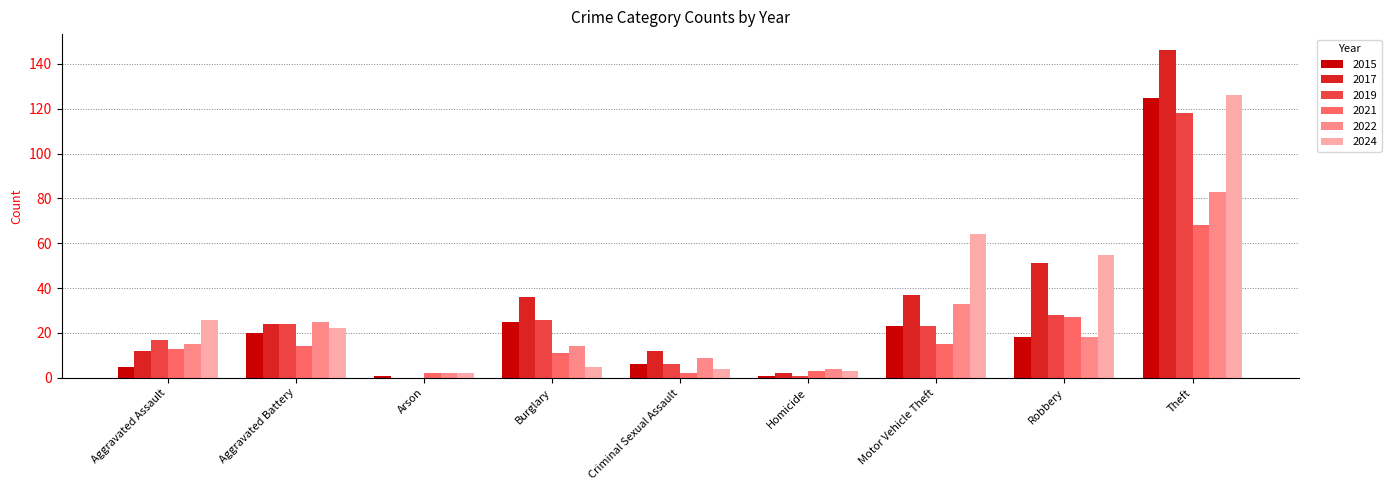

Reading left to right, transcribe all the data shown in this chart.

2015: 5	20	1	25	6	1	23	18	125
2017: 12	24	0	36	12	2	37	51	146
2019: 17	24	0	26	6	1	23	28	118
2021: 13	14	2	11	2	3	15	27	68
2022: 15	25	2	14	9	4	33	18	83
2024: 26	22	2	5	4	3	64	55	126